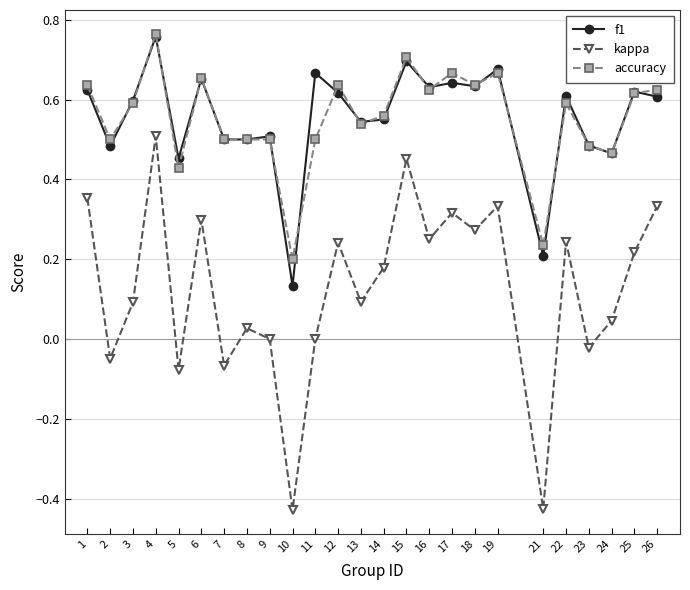

Which series has the widest spread of values?

kappa